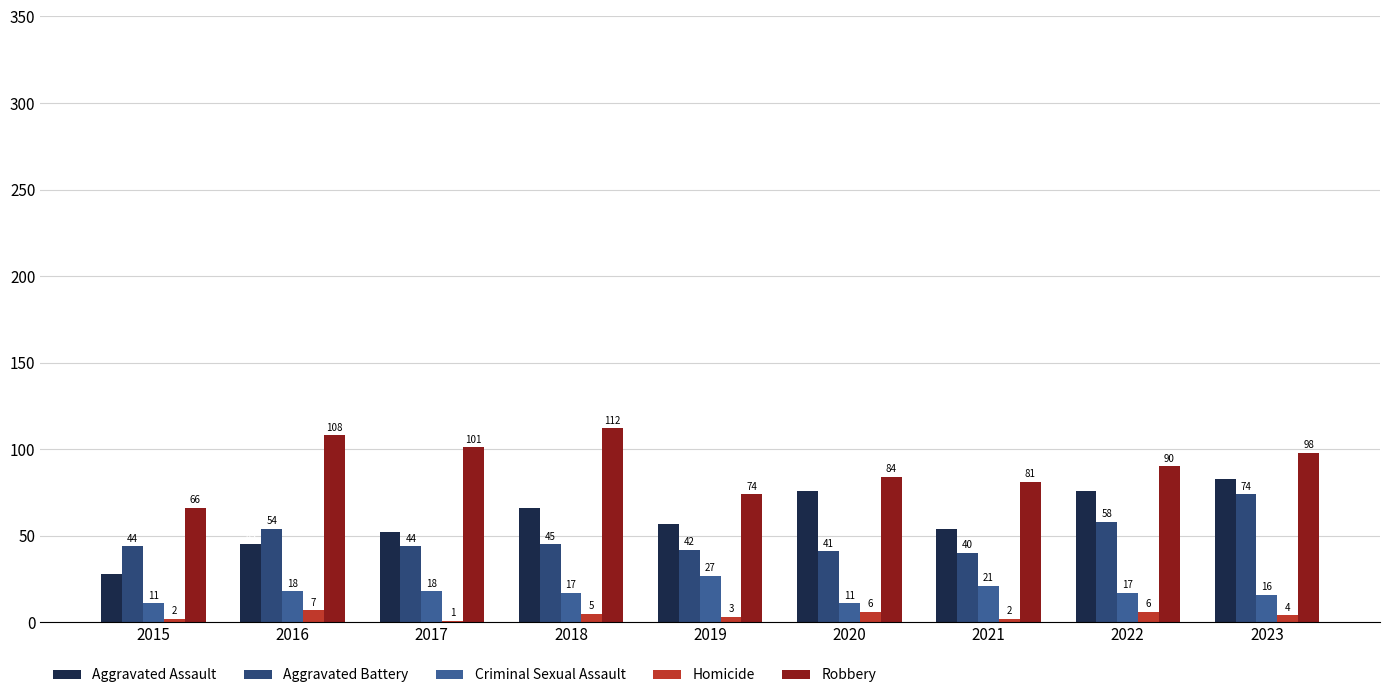

Which series has the largest total across all categories?

Robbery